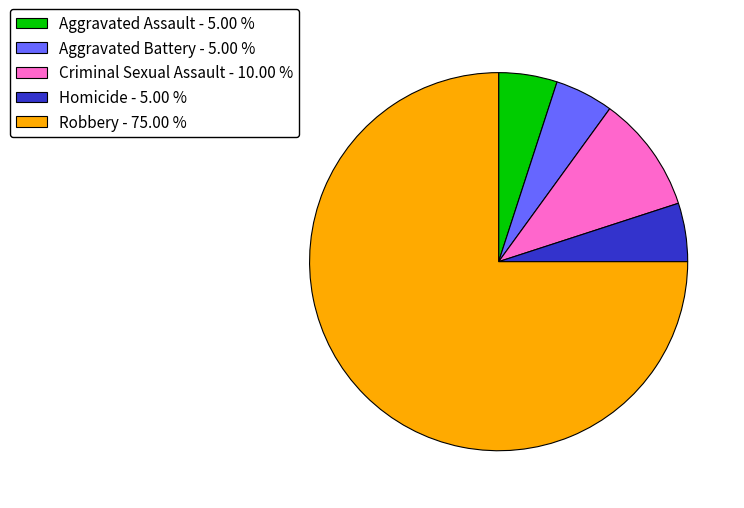

Does Robbery - 75.00 % account for over 50% of the chart?

Yes